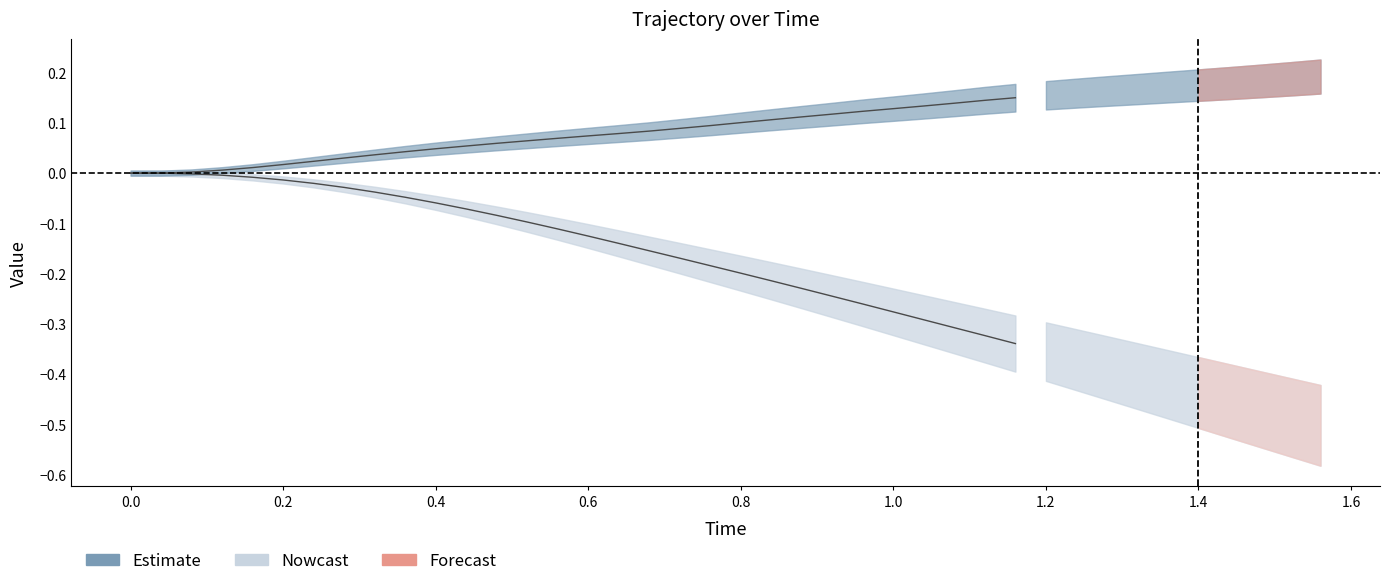

What is the average value of the x series?

-0.1